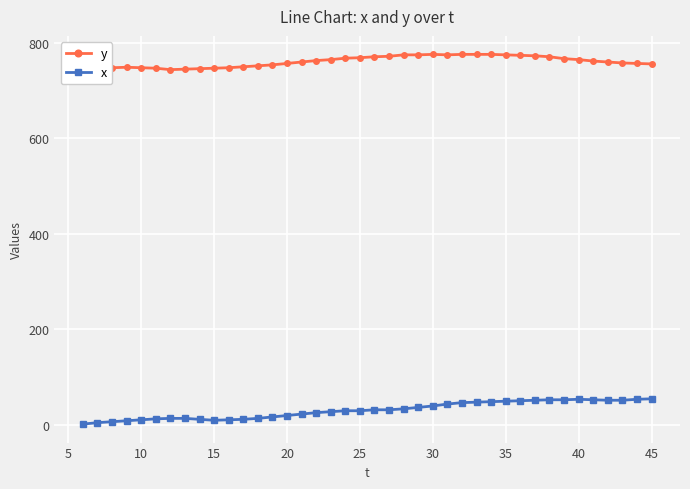

What is the sum of all x values?

1210